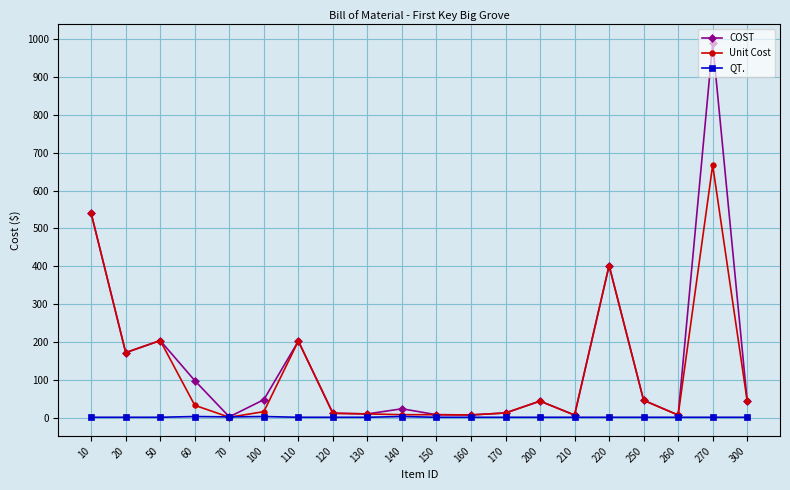

Which series has the largest range (max minus min)?

COST